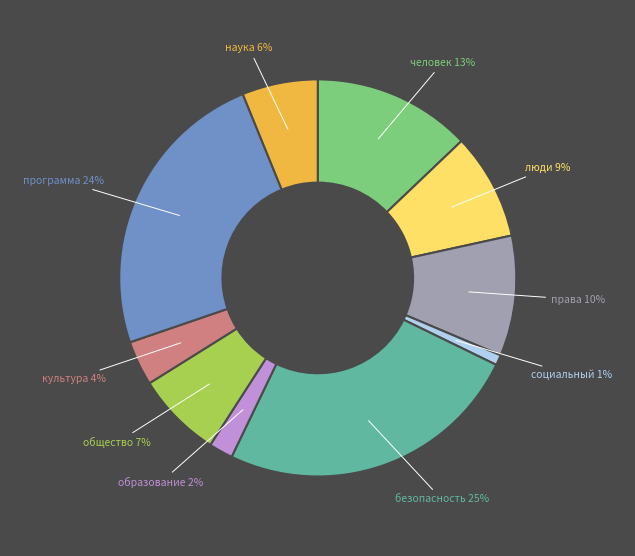

Is there a majority slice in this chart?

No